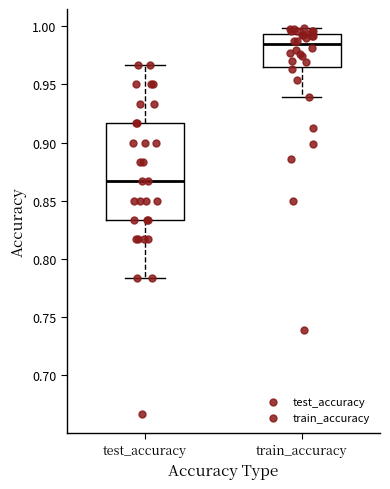

Which box has the highest median line?

train_accuracy